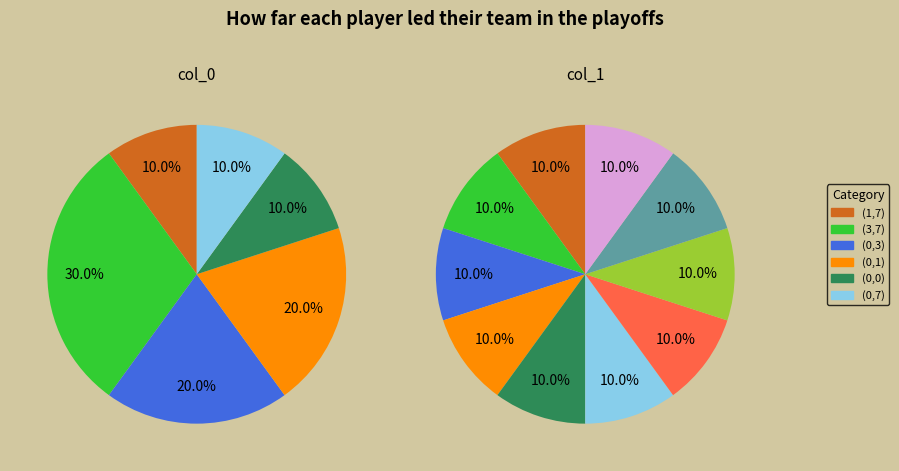

Rank the series by their average value, from lowest to highest.

col_0, col_1